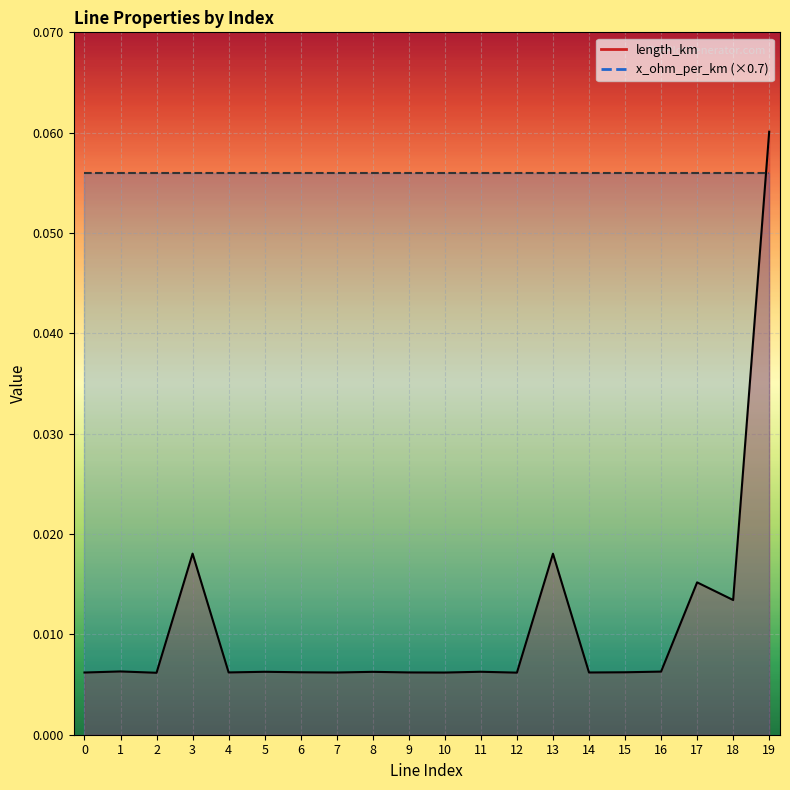

How many interior local peaks (higher than both neighbors) does the data have?

7